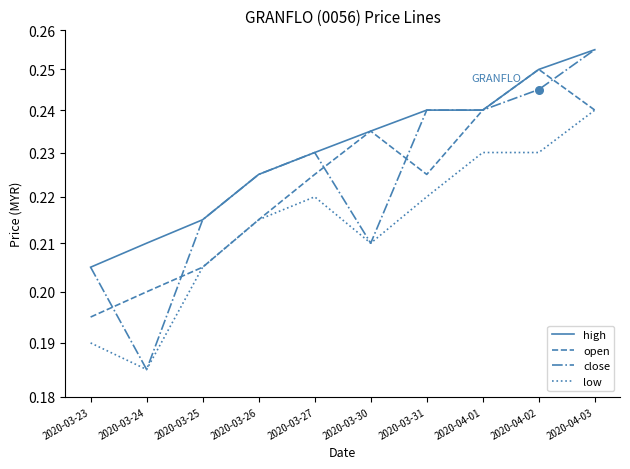

Which series has the largest total across all categories?

high